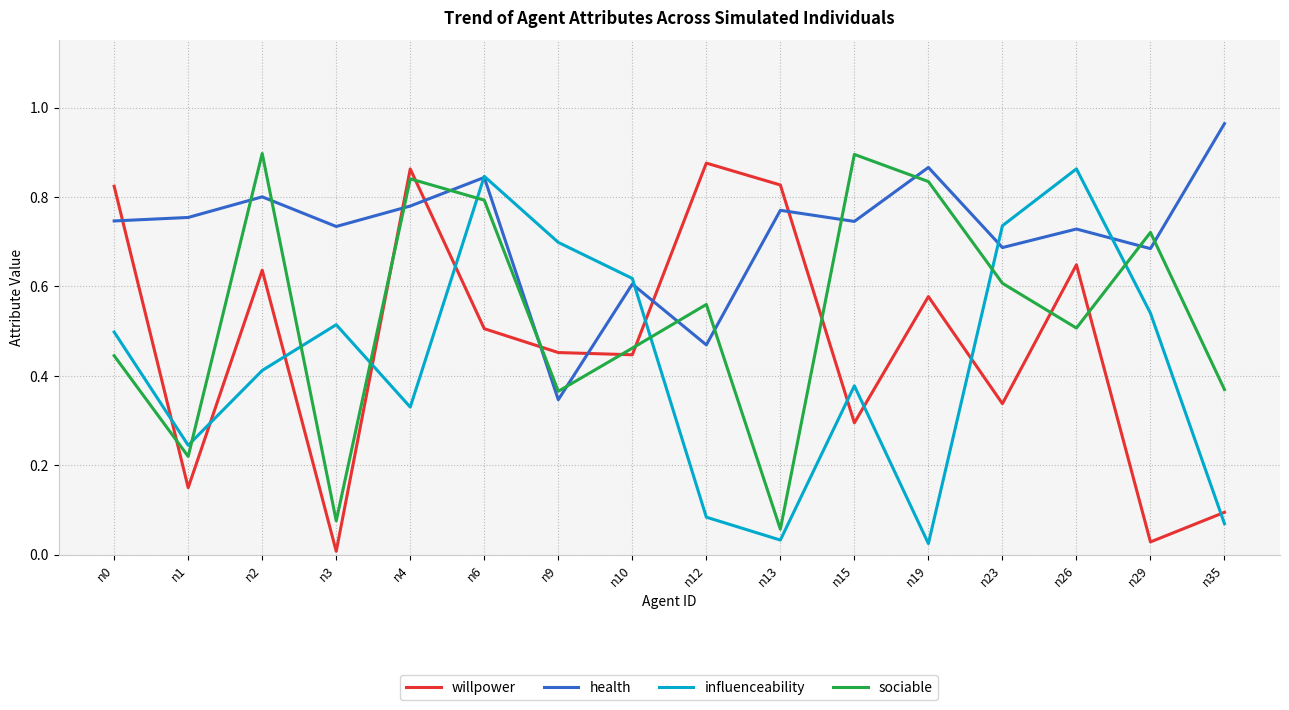

What is the sum of the health values at n23 and n0?

1.4